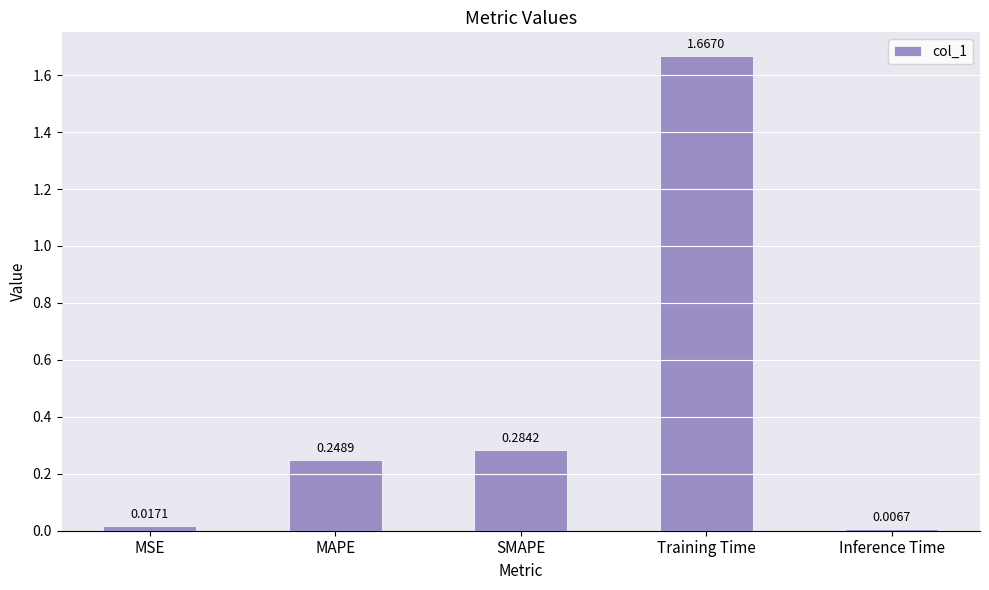

What is the label of the 1st bar from the right?

Inference Time